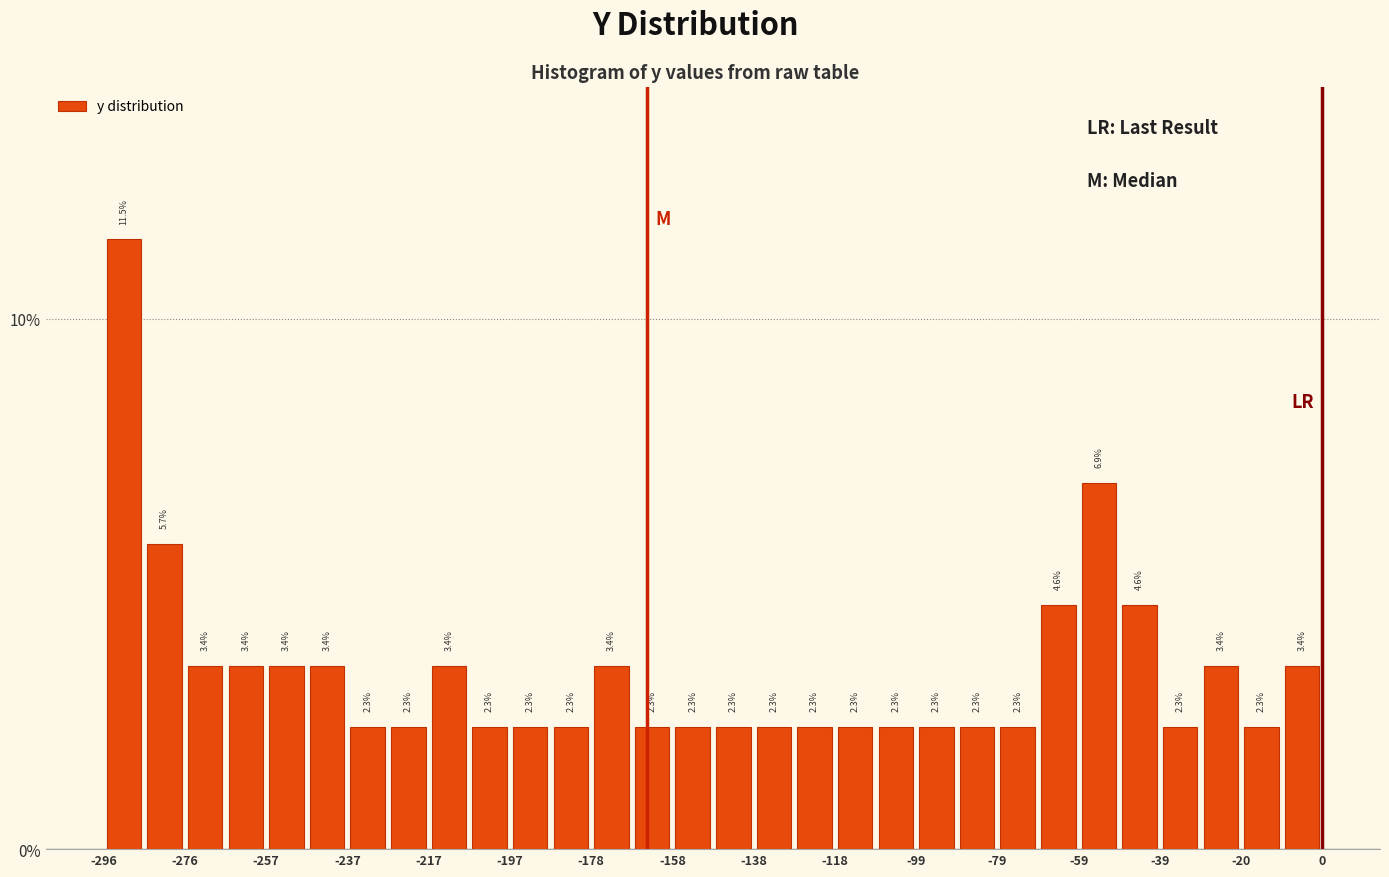

Over which range of the x-axis is the bar tallest?

-296 to -286